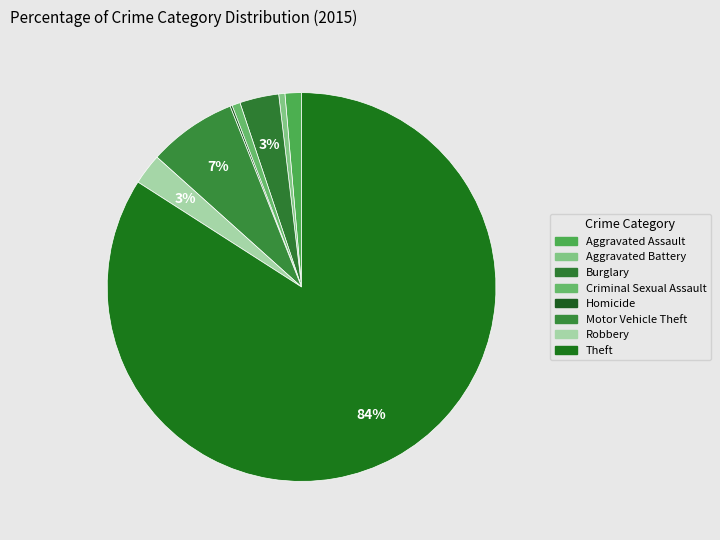

To the nearest percent, what is the difference between the largest and smallest slice percentages?

84%